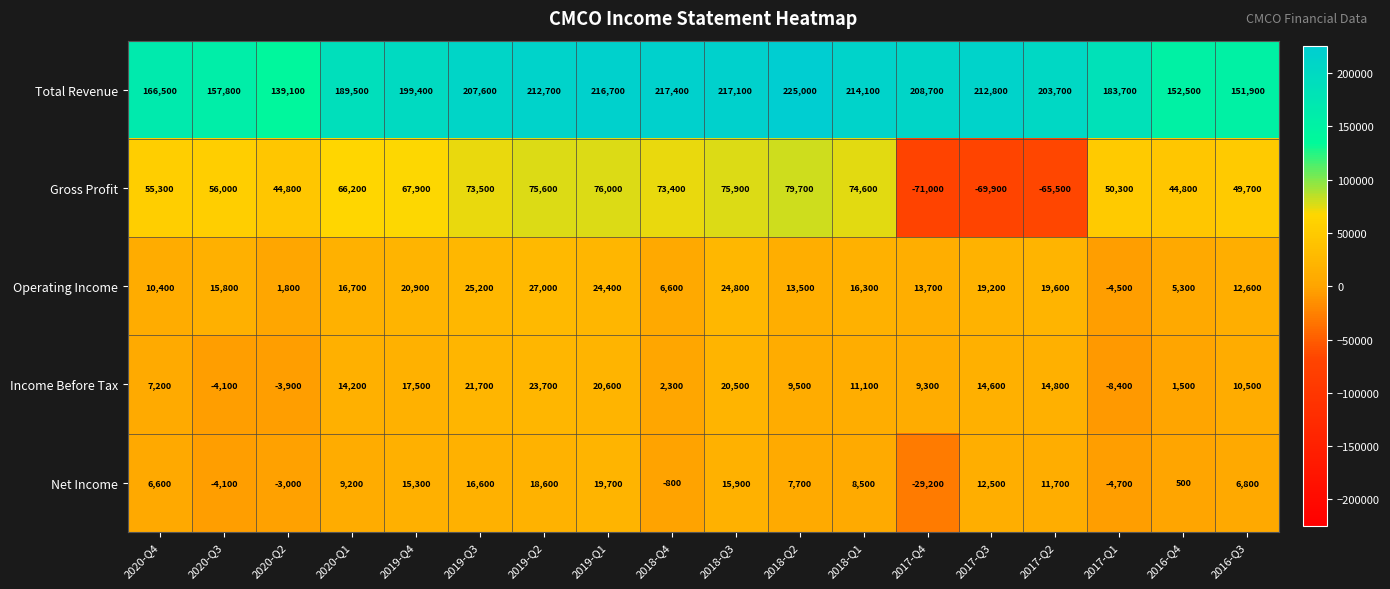

Is the value of Net Income at 2017-Q3 greater than the value of Gross Profit at 2019-Q4?

No